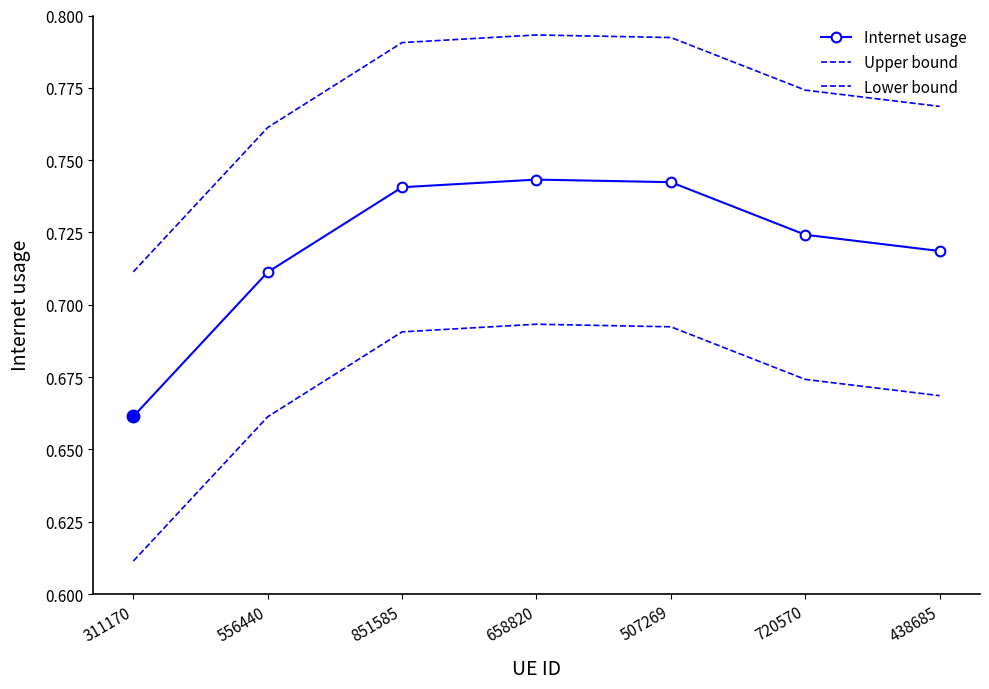

At which label does Lower bound reach its peak?

658820